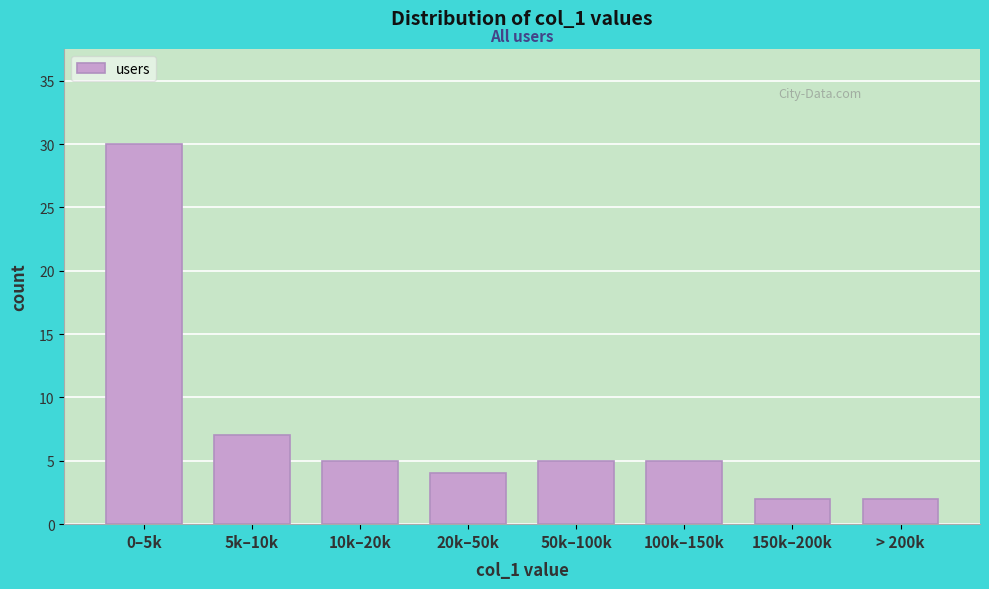

Reading left to right, what are all the values shown in this chart?

30	7	5	4	5	5	2	2